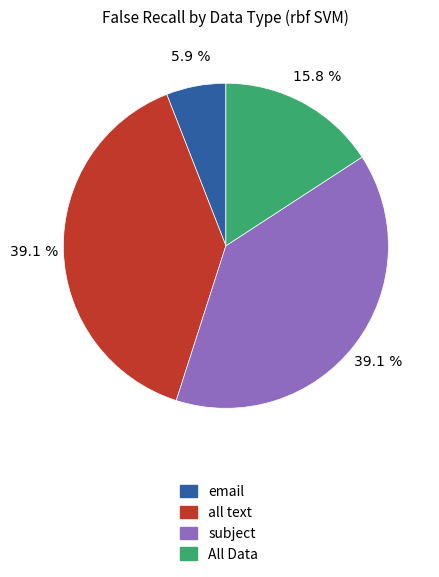

How many segments does this pie chart have?

4